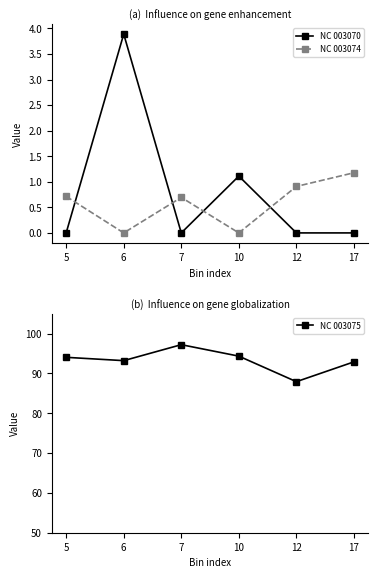

Which label corresponds to the smallest value in the chart?

5